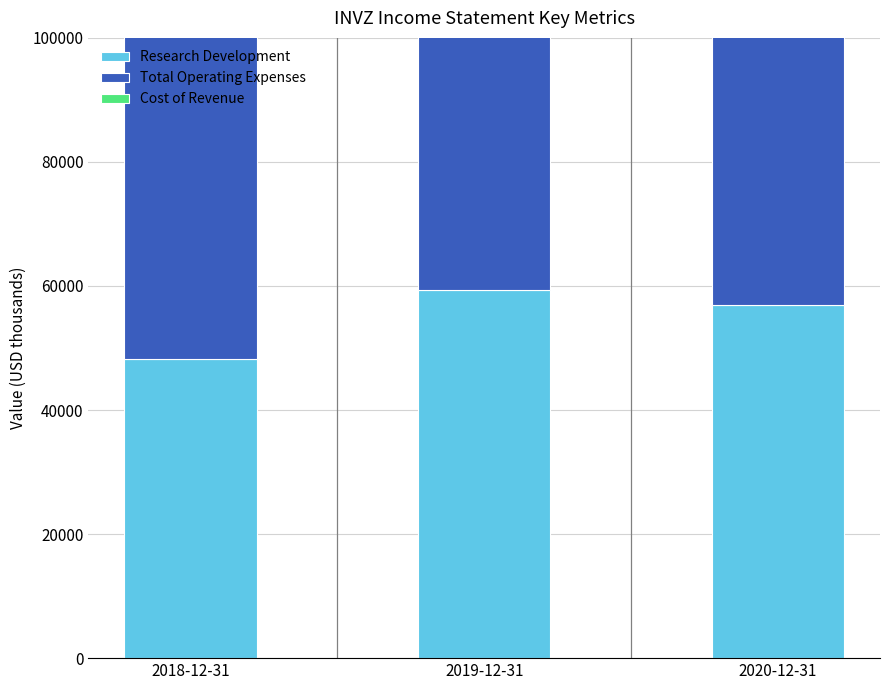

What are all the series names shown in the legend?

Research Development, Total Operating Expenses, Cost of Revenue